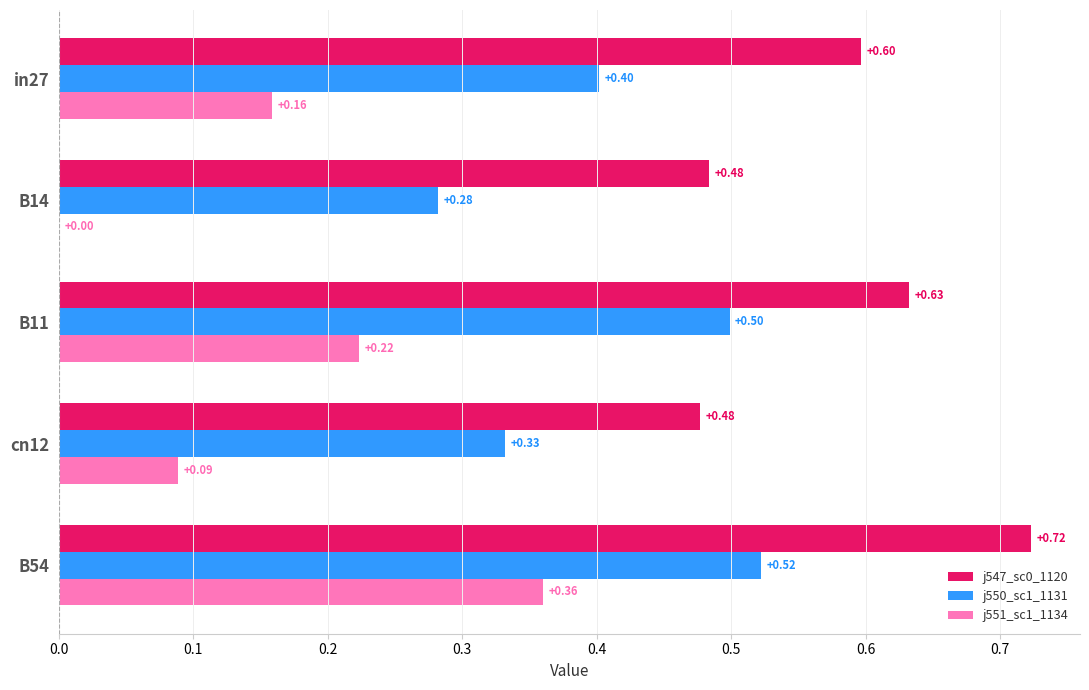

At which category is the sum across all series the highest?

B54